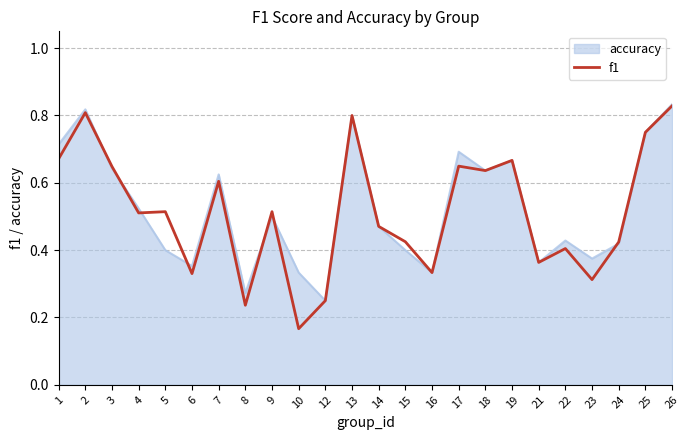

The value of f1 at 21 is 0.4. True or false?

True